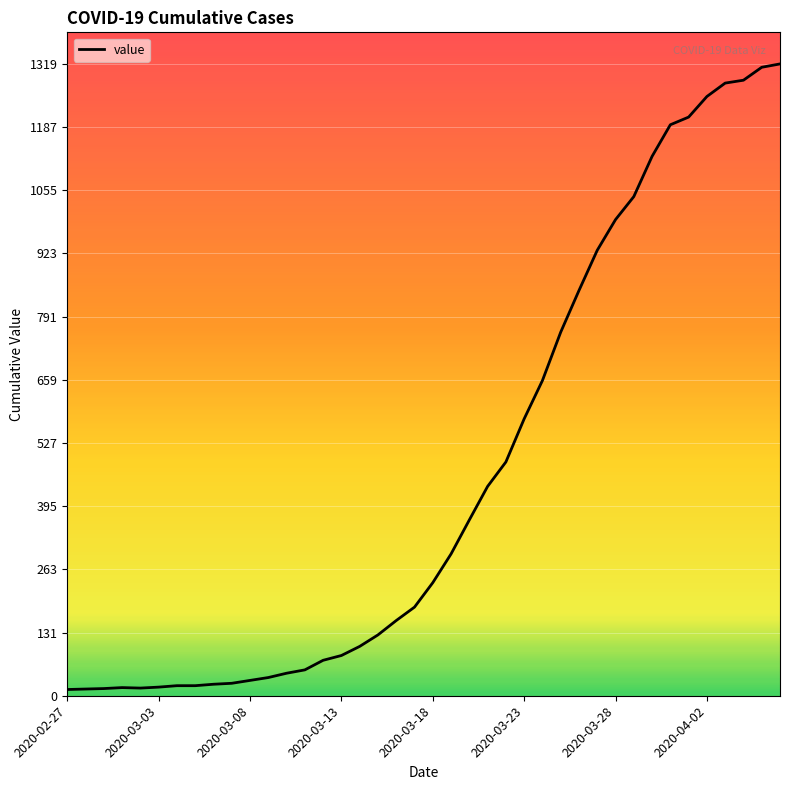

What is the average value?

467